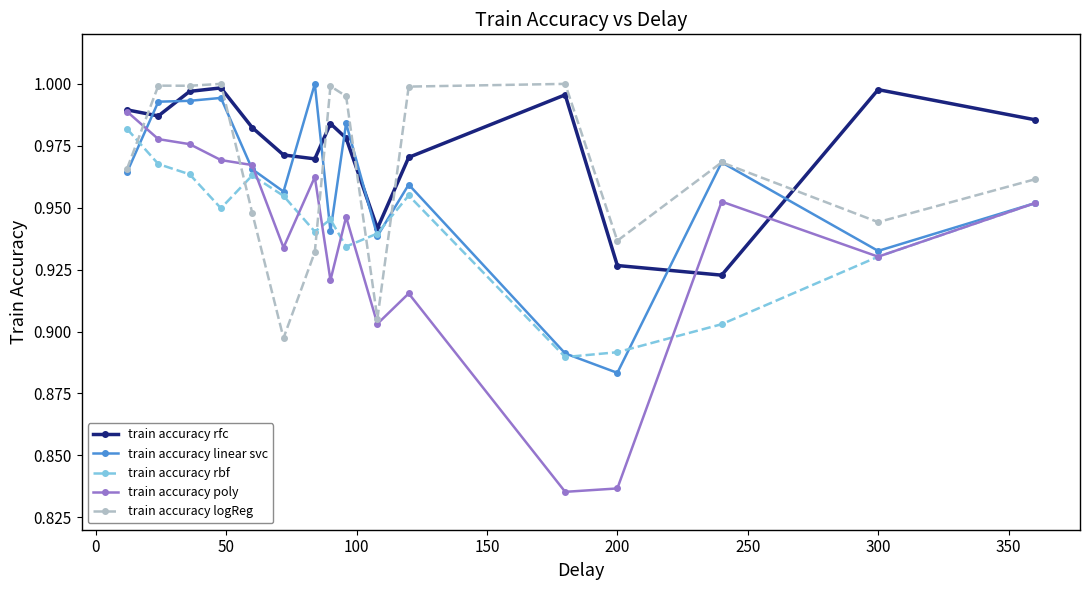

True or false: train accuracy rfc has more than 2 interior local peaks.

True